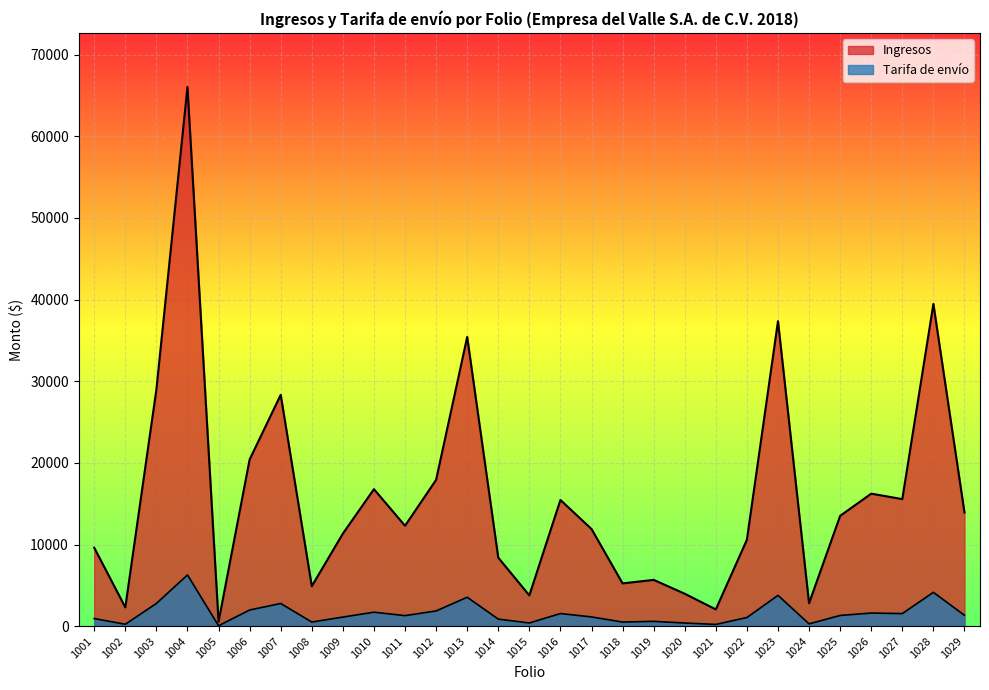

Count the number of data series in this chart.

2